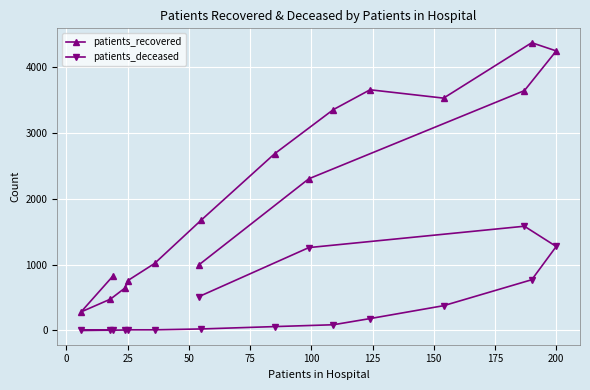

Does the chart display data point markers on the line(s)?

Yes